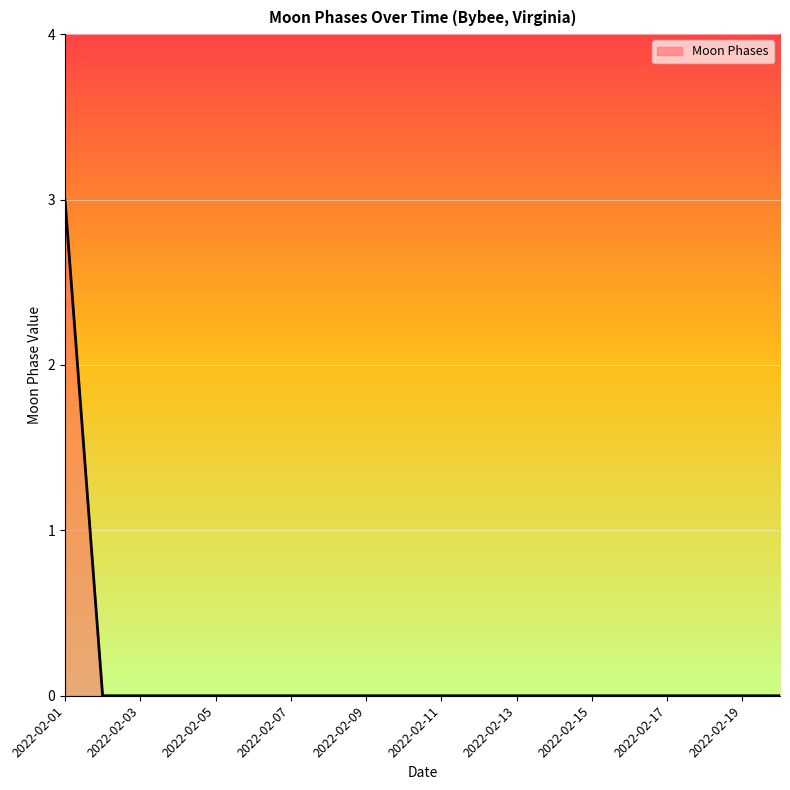

What is the difference between the maximum and minimum values?

3